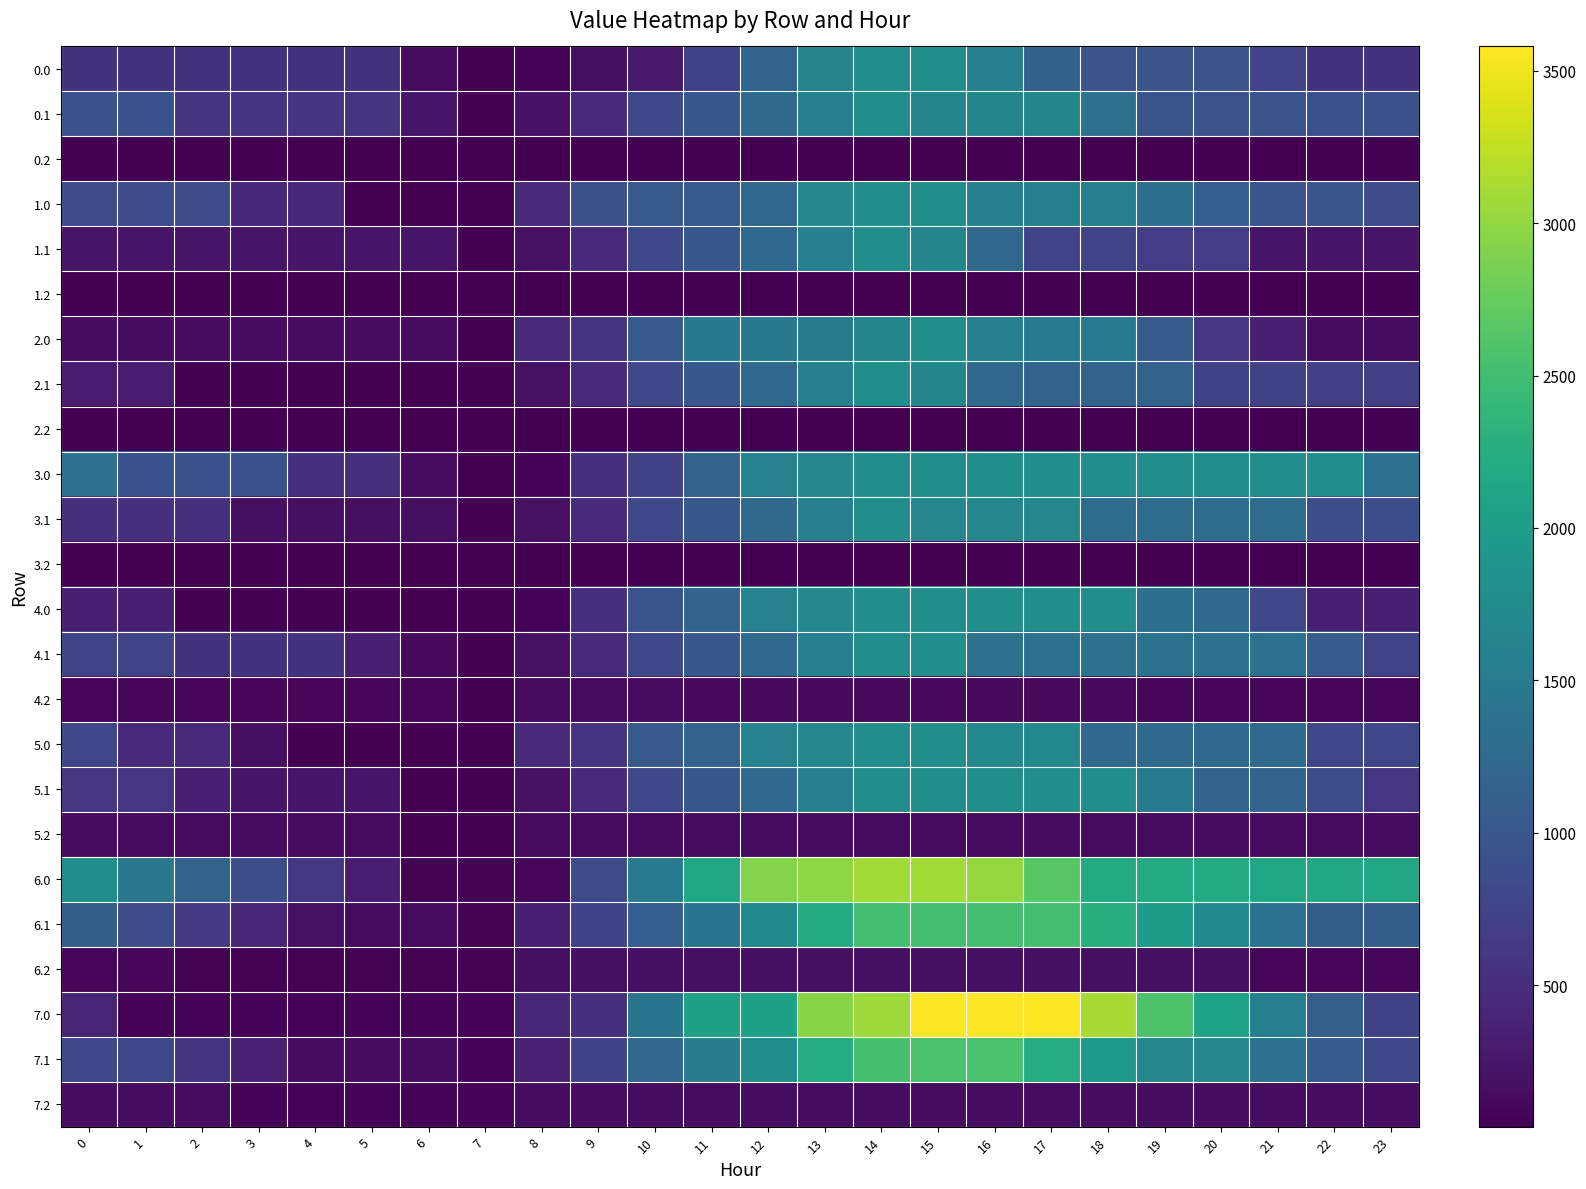

Rank the series at 6 from lowest to highest value.

0.2, 1.0, 1.2, 2.1, 2.2, 3.2, 5.1, 5.2, 4.0, 5.0, 6.0, 6.2, 7.0, 7.2, 4.2, 4.1, 6.1, 3.0, 7.1, 0.0, 2.0, 3.1, 1.1, 0.1